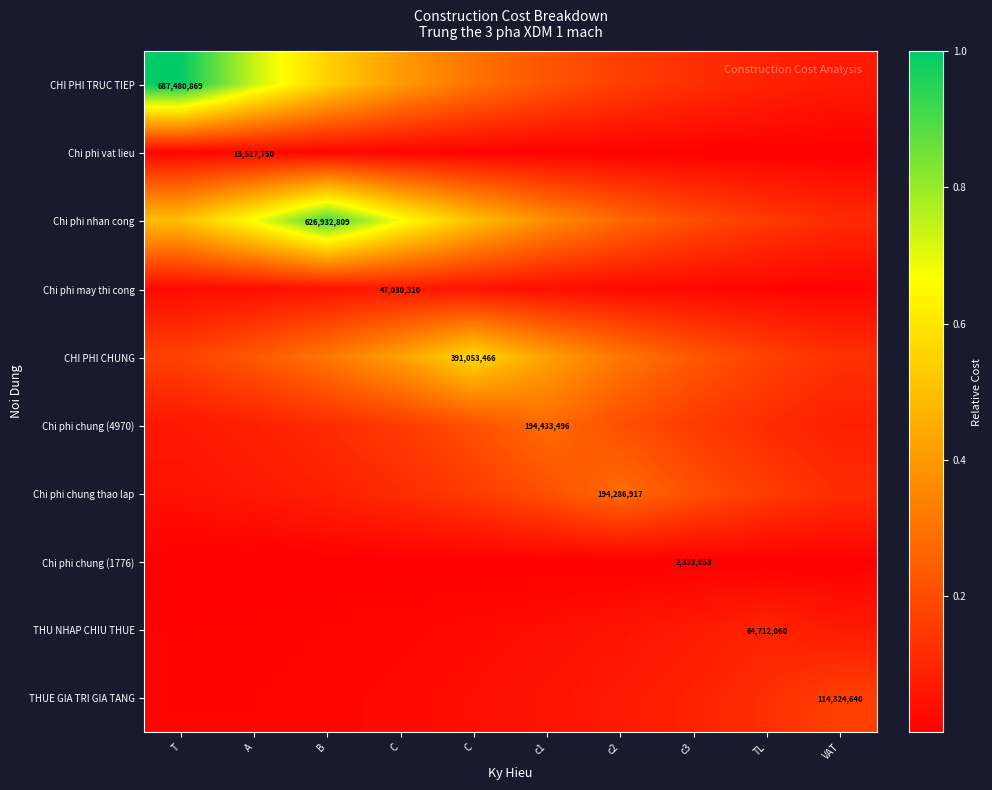

Which category has the highest value across all series?

T